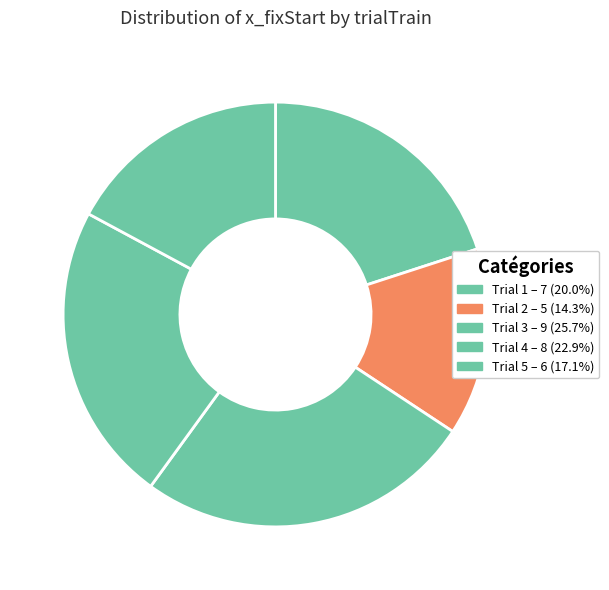

To the nearest percent, what is the difference between the largest and smallest slice percentages?

11%